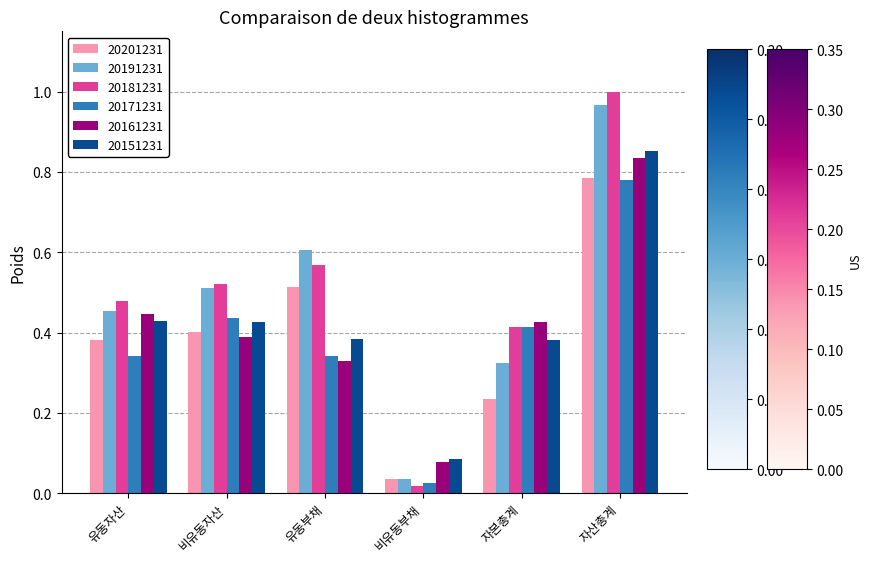

Which category has the lowest value across all series?

비유동부채